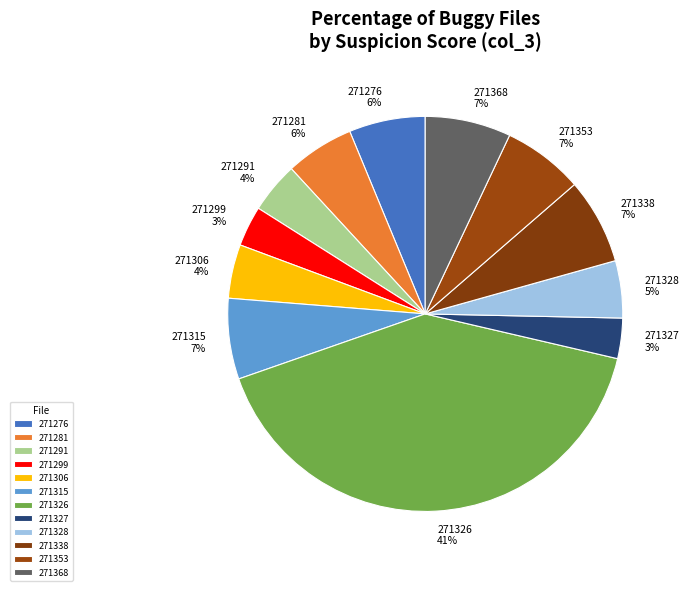

What percentage is the 271299 slice, to the nearest percent?

3%